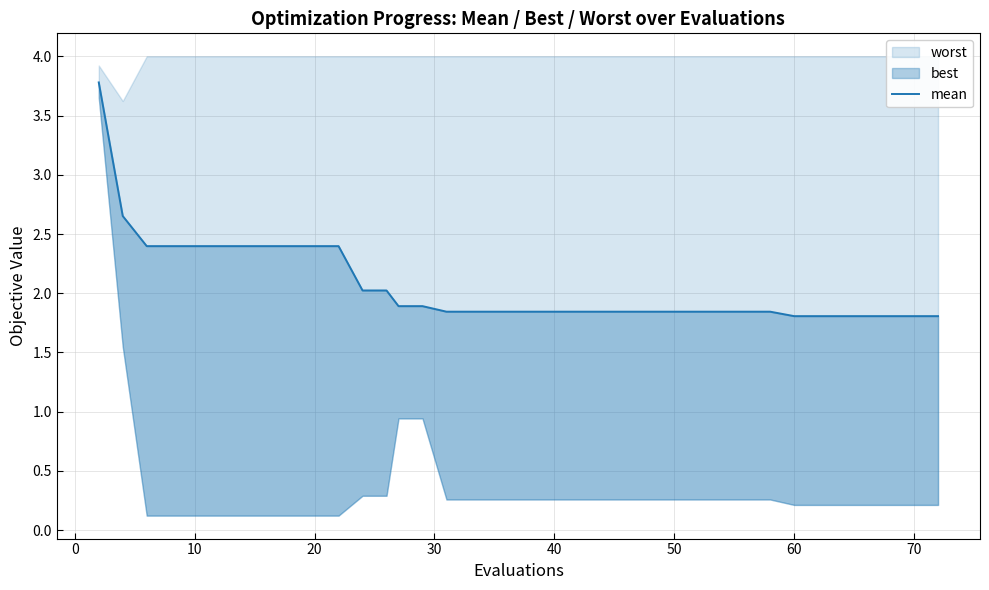

What is the difference between the second highest and minimum values?

0.8